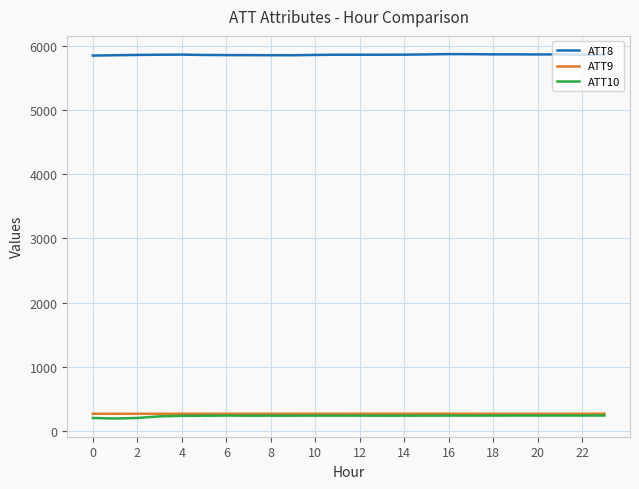

True or false: ATT8 and ATT10 intersect in this chart.

False